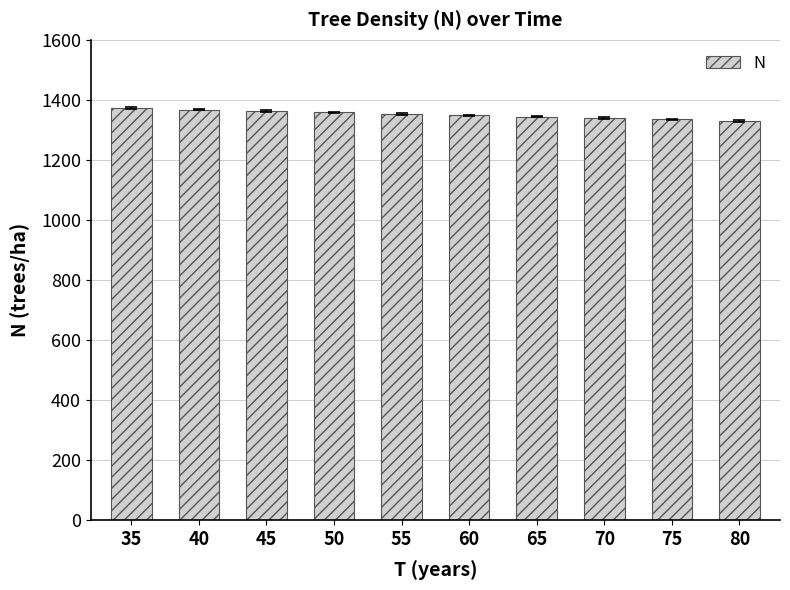

Is it true that the value at 70 is 1339.5?

True